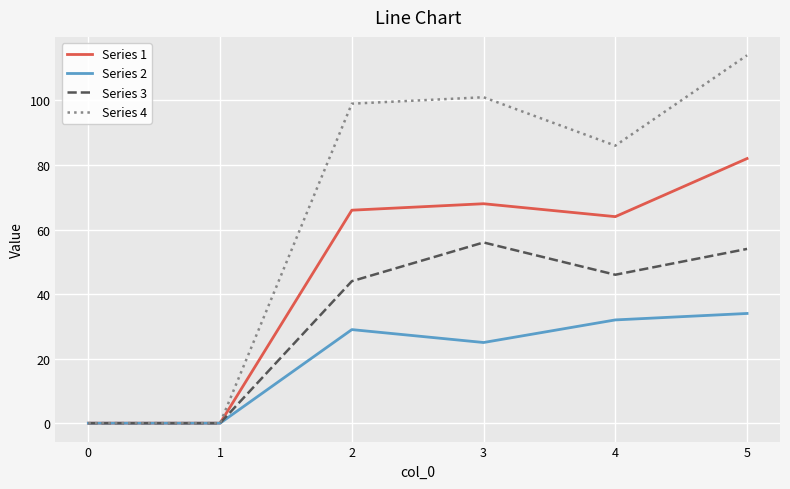

List the series in order of their overall mean, lowest first.

Series 2, Series 3, Series 1, Series 4